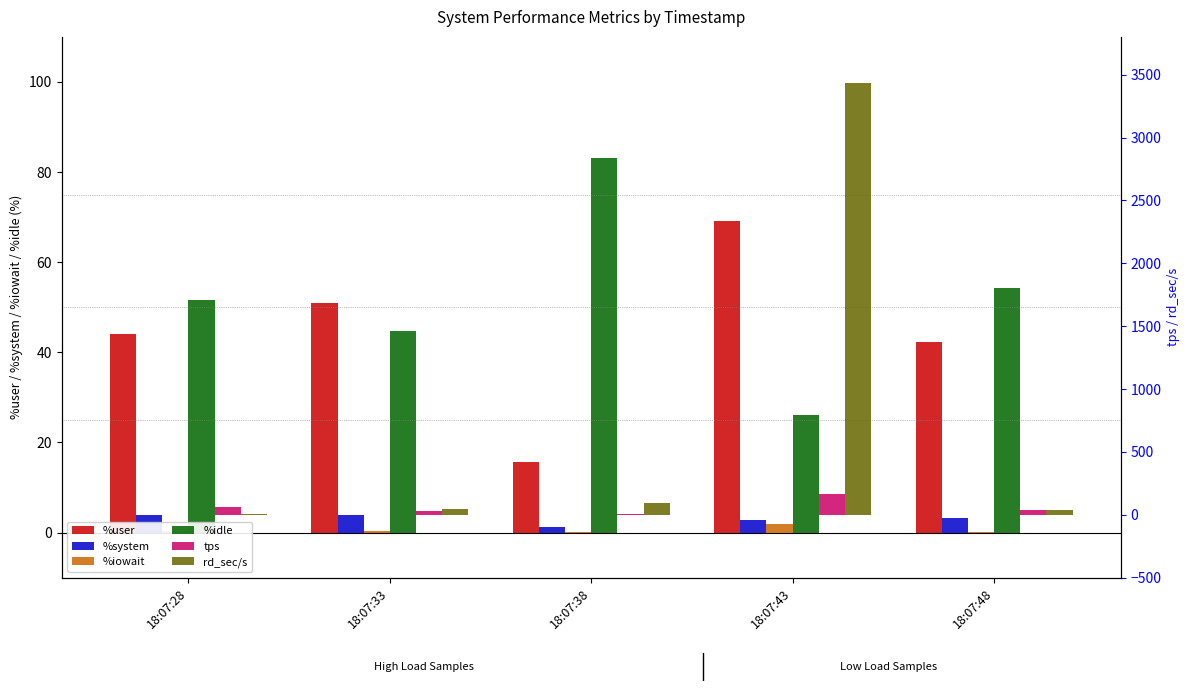

Which category has the lowest value across all series?

18:07:38